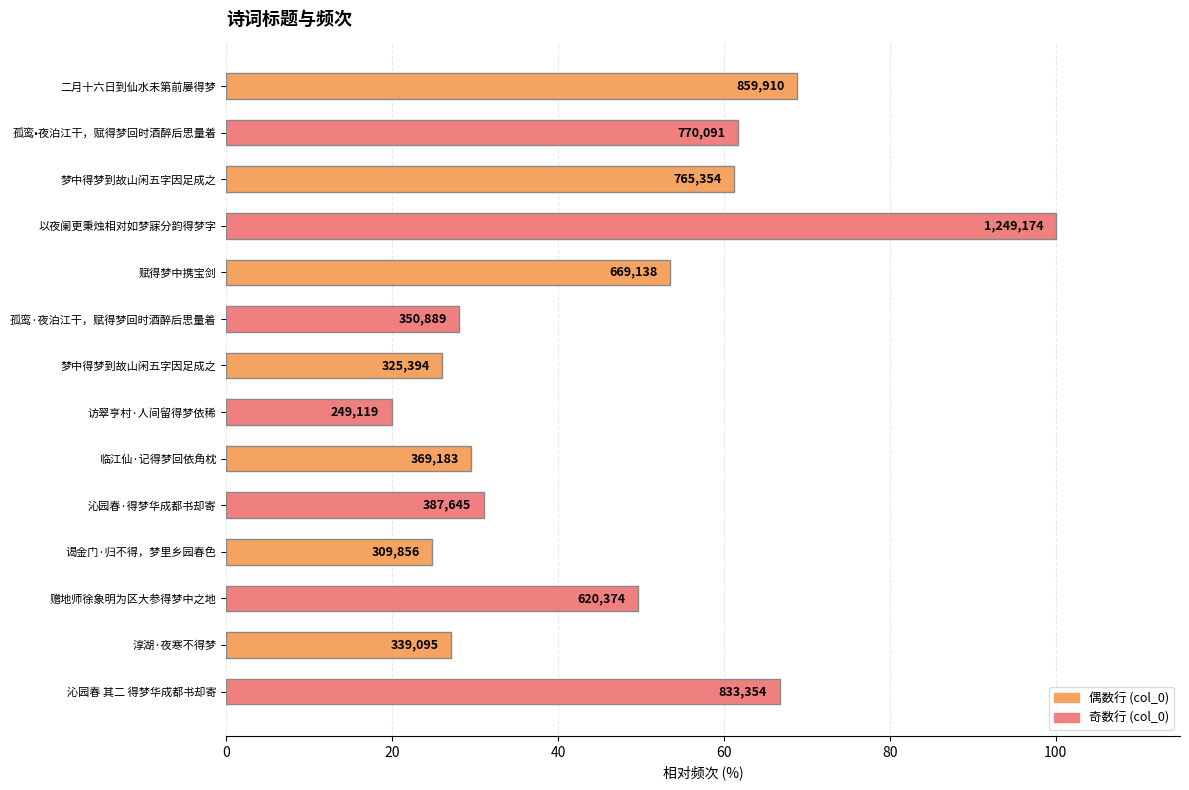

Does the chart contain any negative values?

No